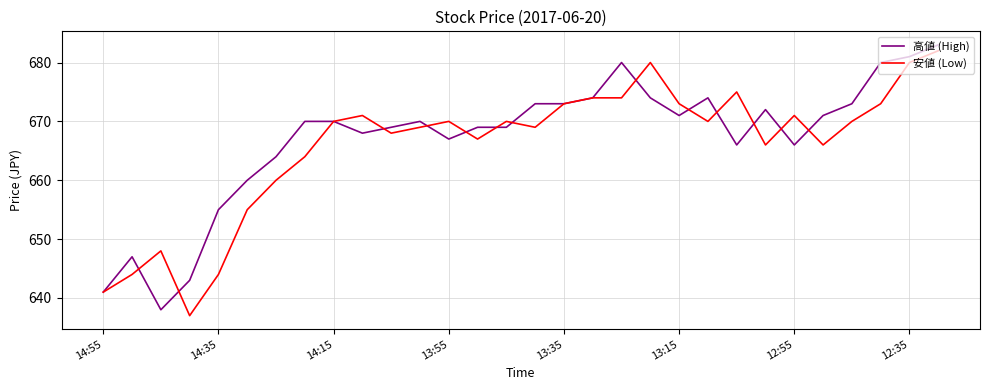

At how many categories does at least one series exceed 663?

24